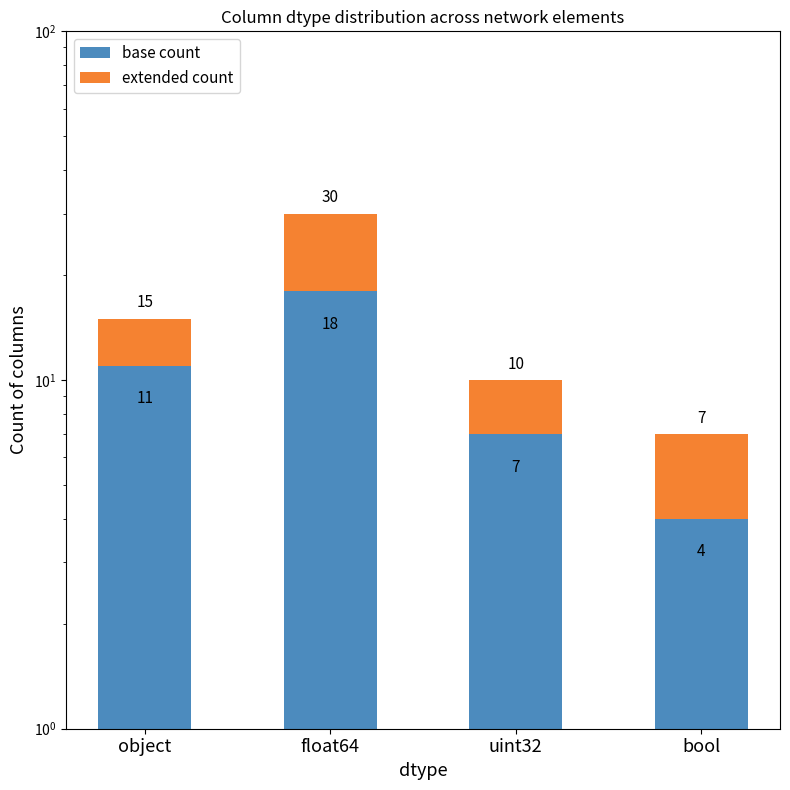

At which label is extended count closest to 7?

object